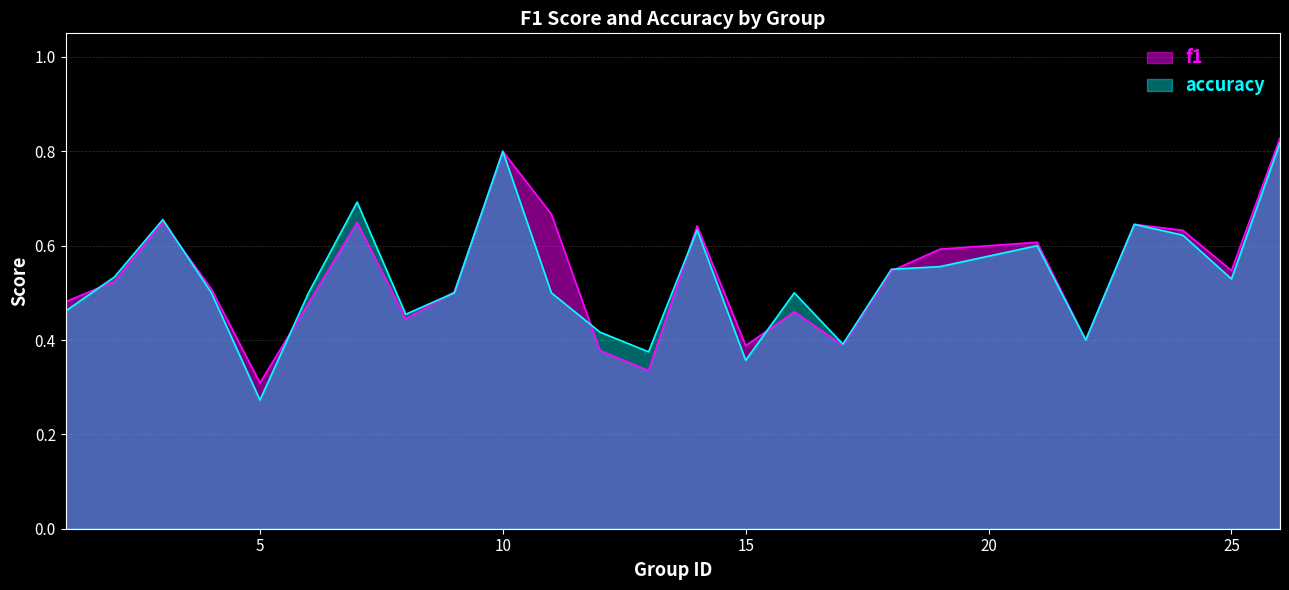

What is the value of the f1 point at the 3rd from the left?

0.7